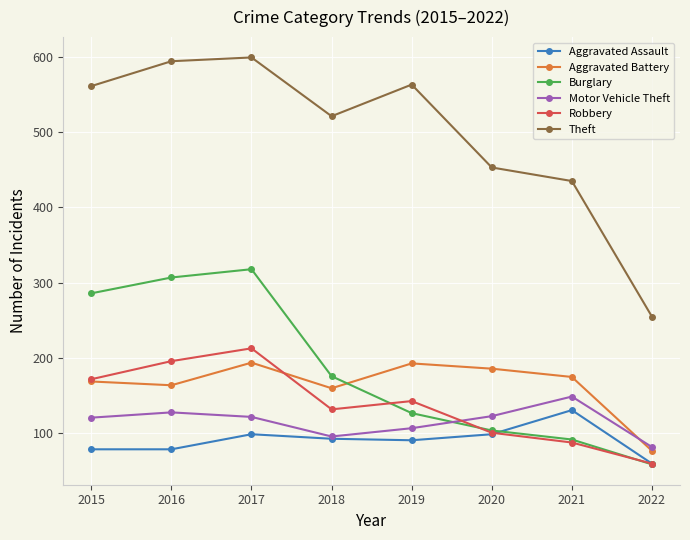

In Aggravated Assault, how many points are higher than both neighbors (excluding endpoints)?

2